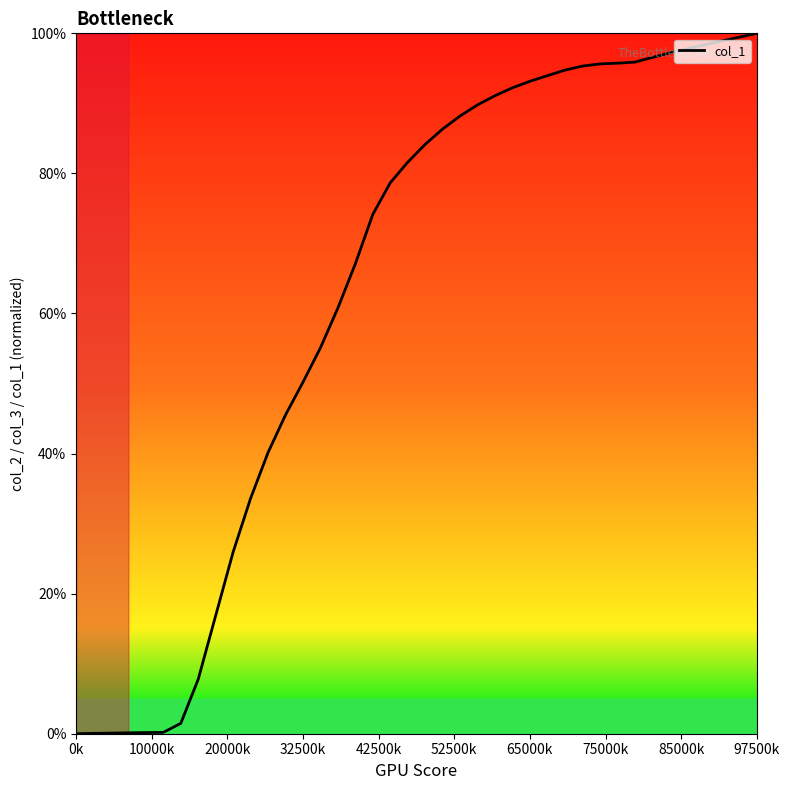

What is the greatest value displayed?

100.0